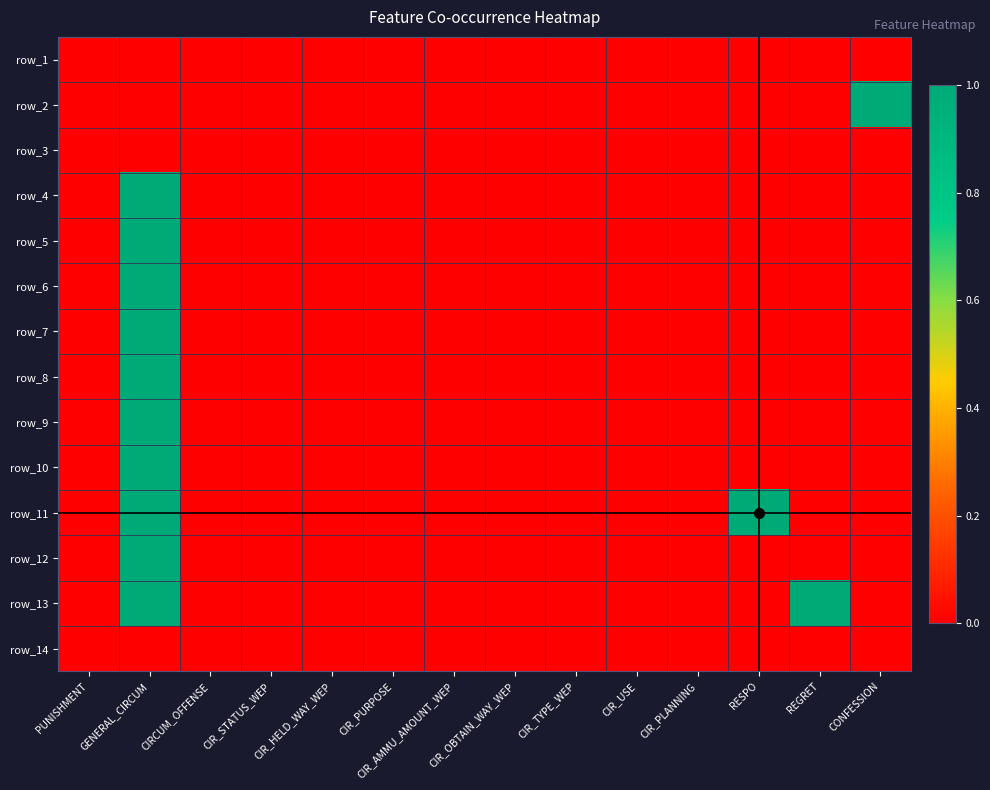

How many values in the row_6 series exceed 0?

1